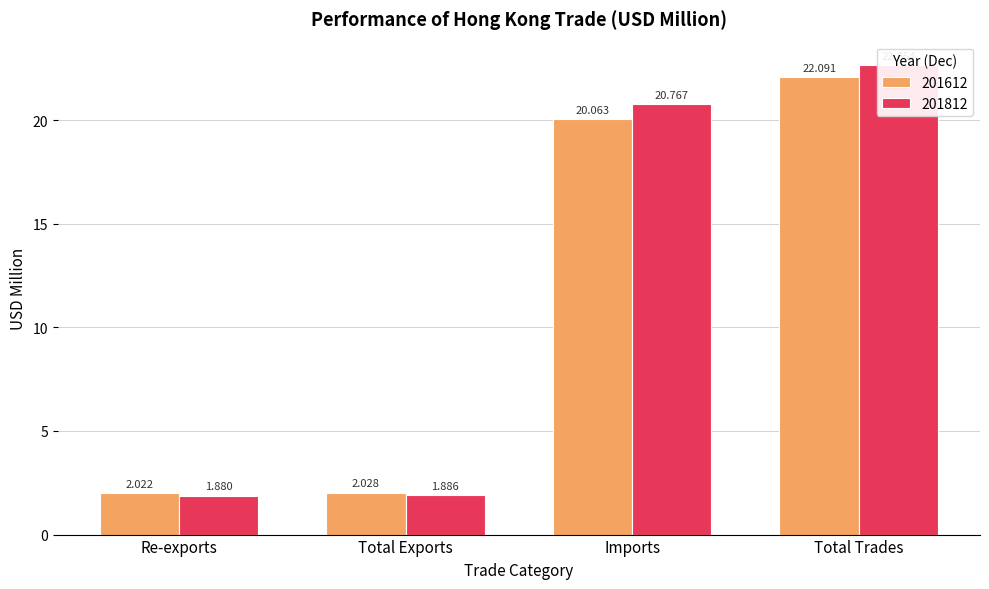

Does the chart contain any negative values?

No